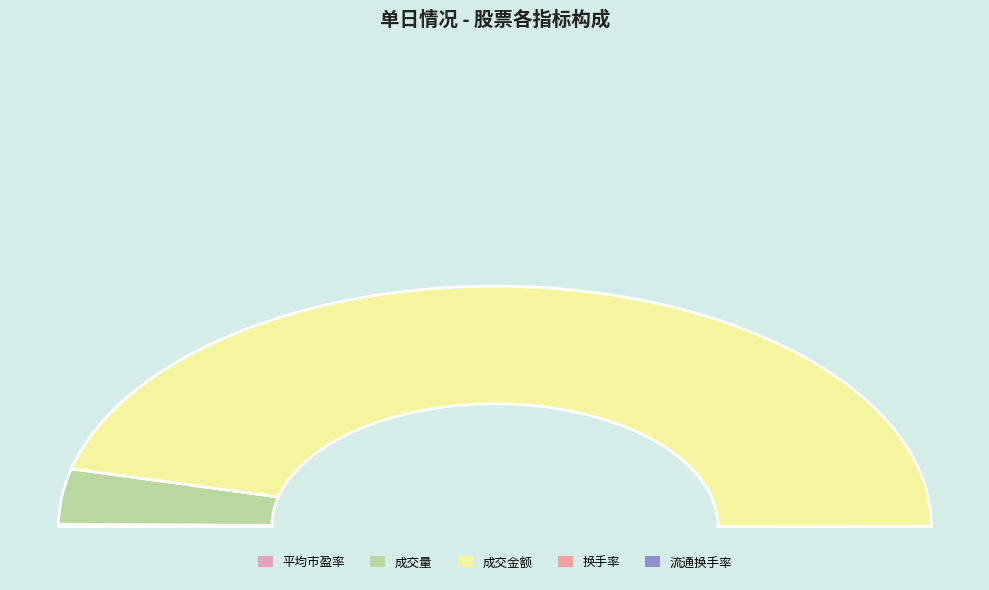

Which slice is the smallest?

换手率